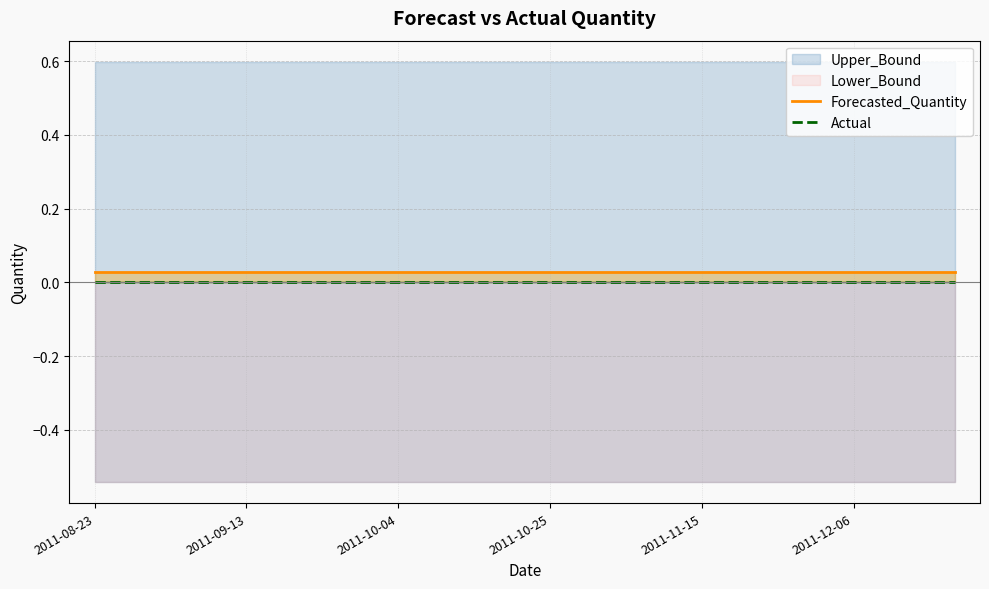

At how many categories does at least one series exceed 0?

18